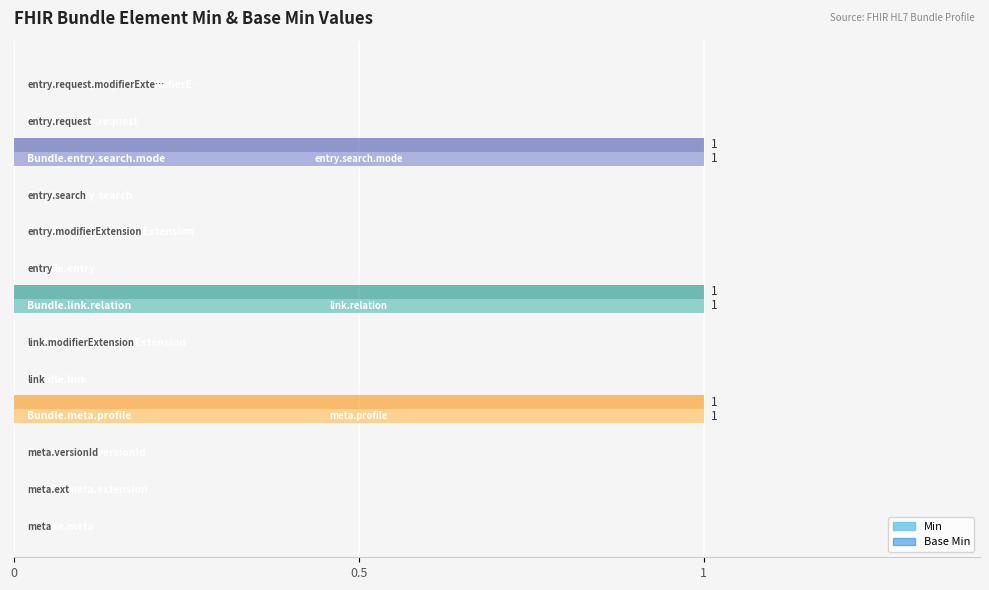

What is the sum of all Min values?

3